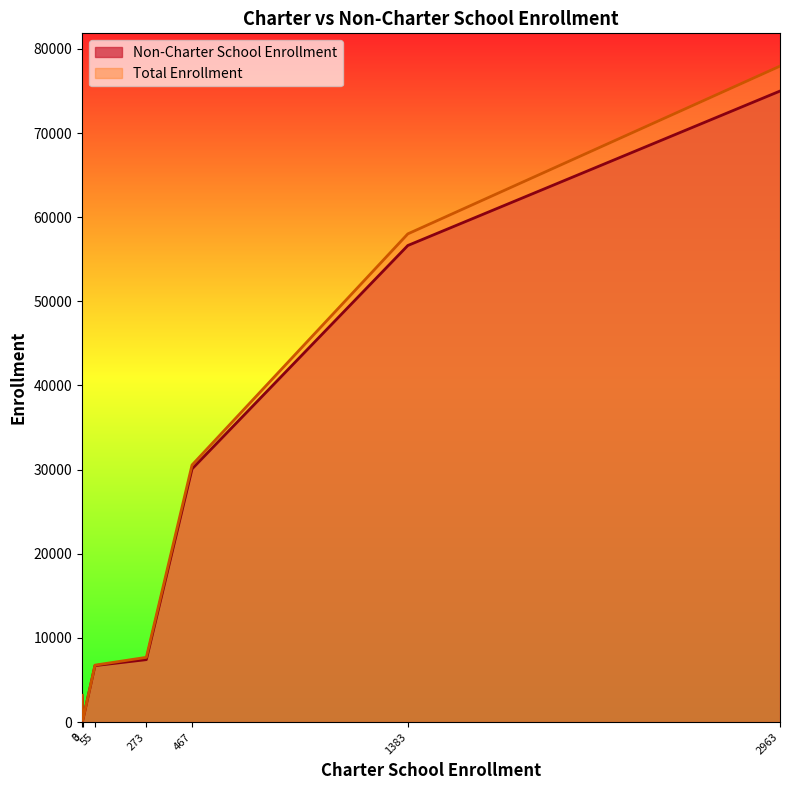

Which series has the largest range (max minus min)?

Total Enrollment